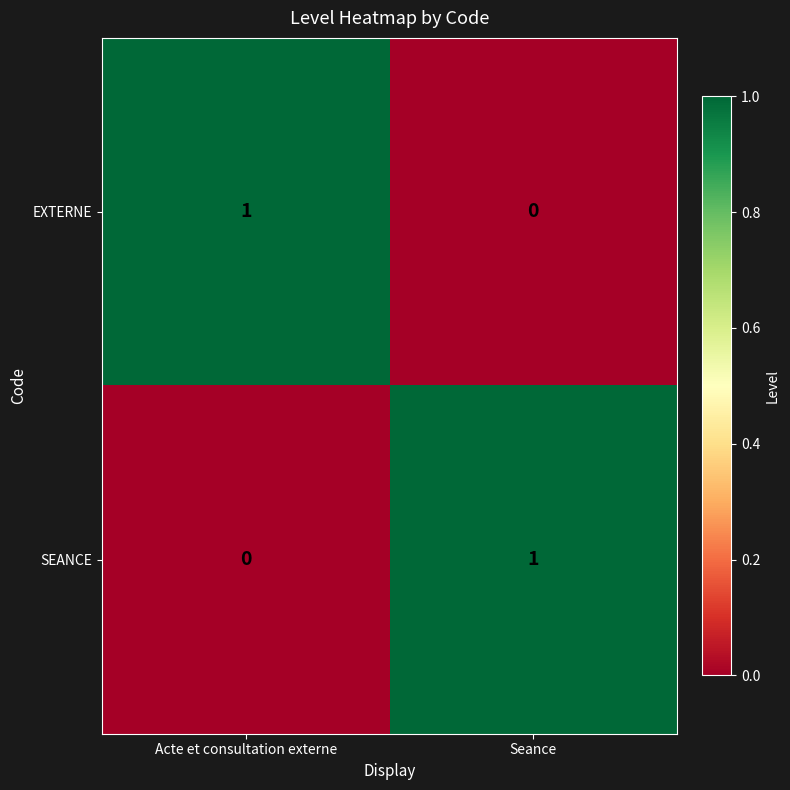

How many values in SEANCE are above zero?

1